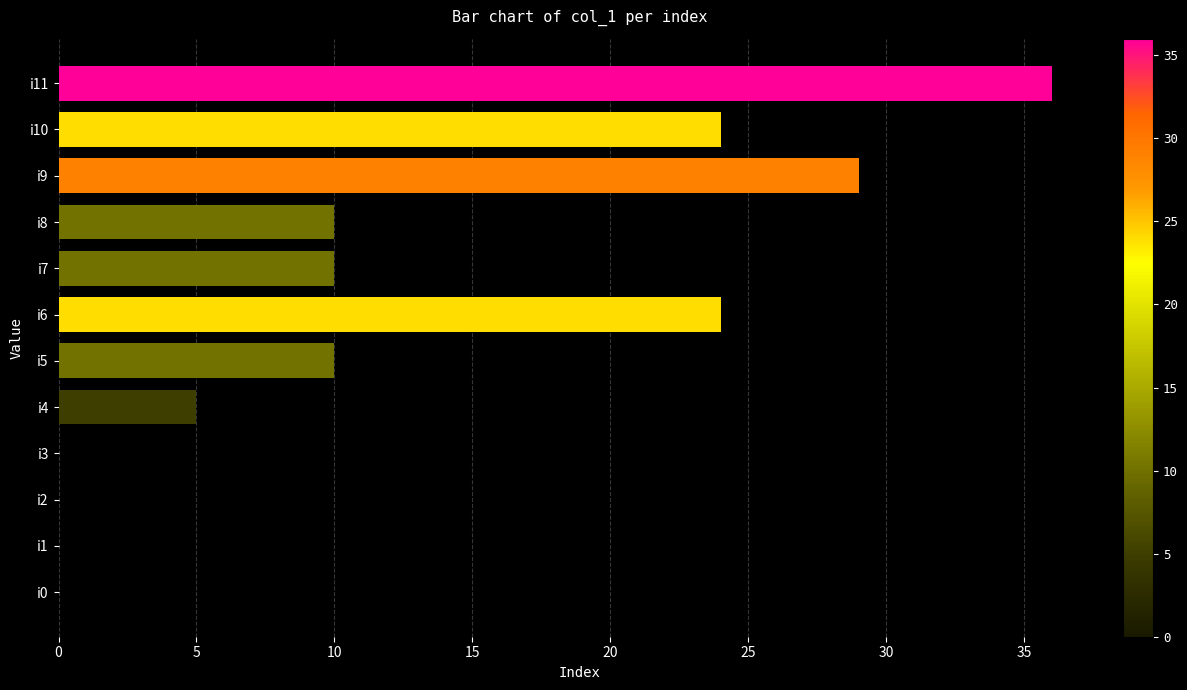

What is the sum of all values?

148